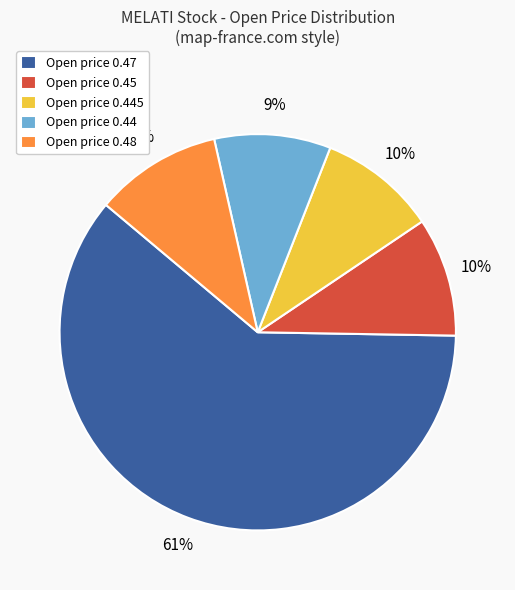

The Open price 0.45 slice represents 10% of the pie. True or false?

True